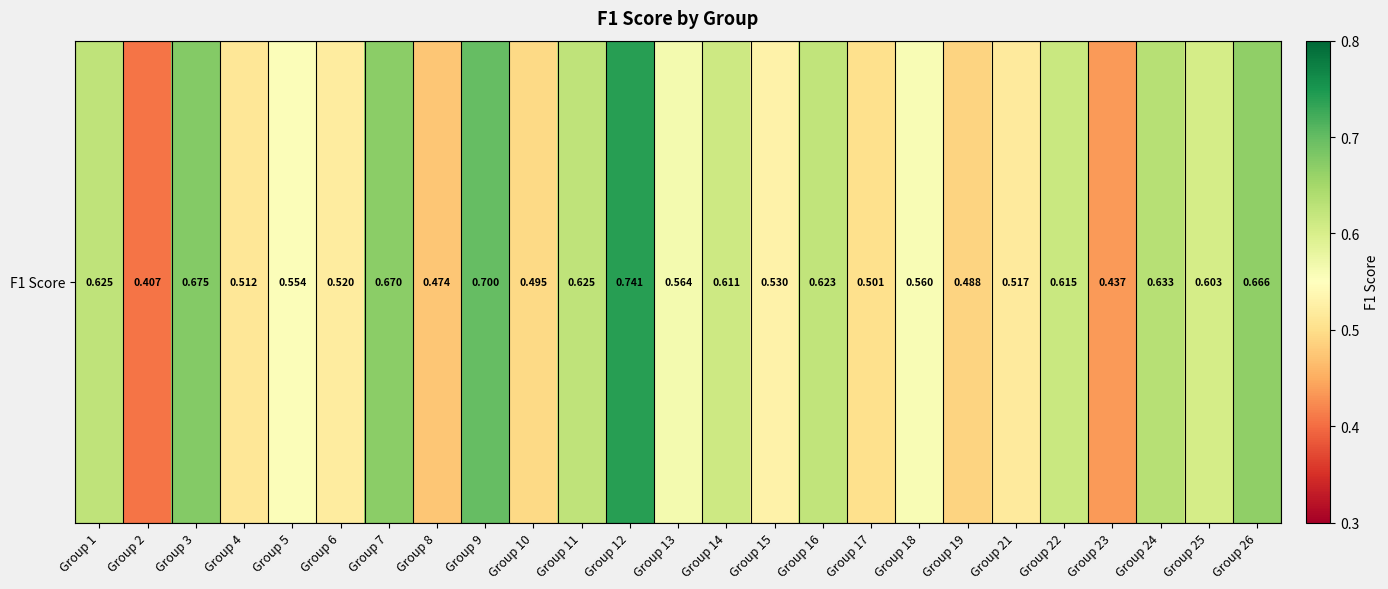

Reading right to left, list all the values displayed in this chart.

0.7	0.6	0.6	0.4	0.6	0.5	0.5	0.6	0.5	0.6	0.5	0.6	0.6	0.7	0.6	0.5	0.7	0.5	0.7	0.5	0.6	0.5	0.7	0.4	0.6